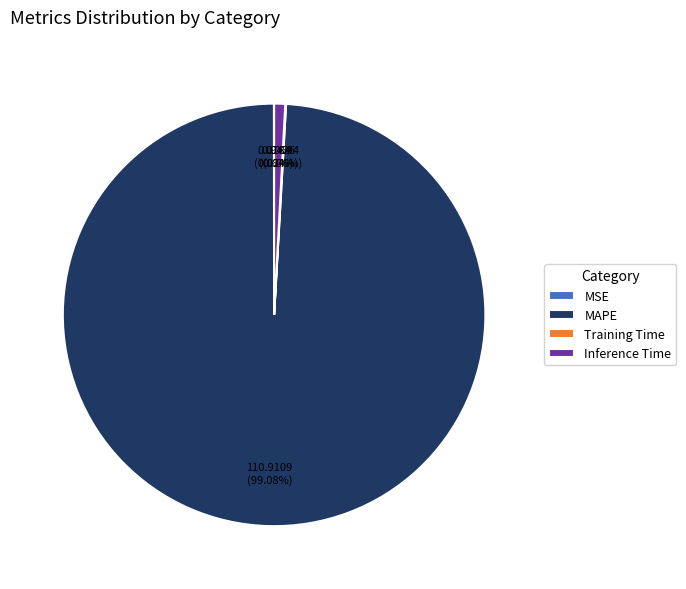

Does any single category account for the majority?

Yes